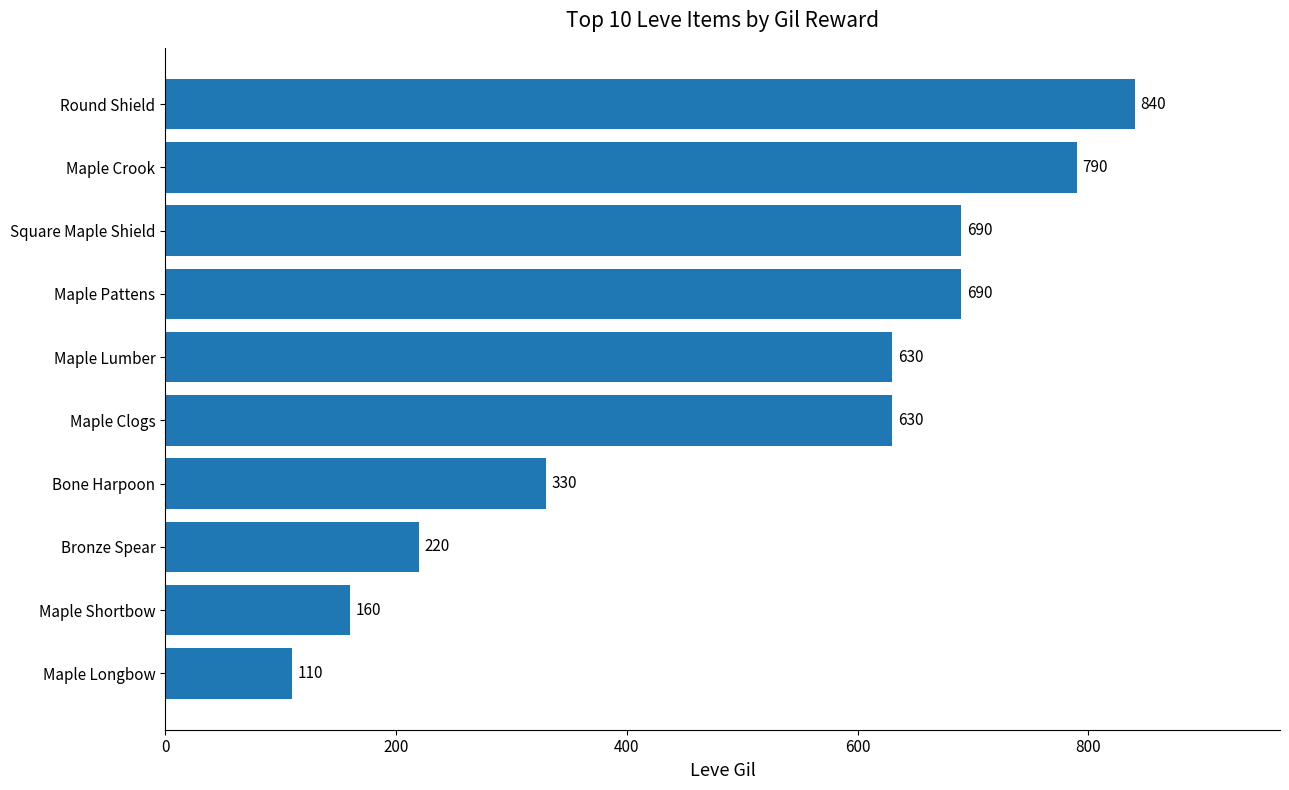

At which category does the chart reach its minimum across all series?

Maple Longbow